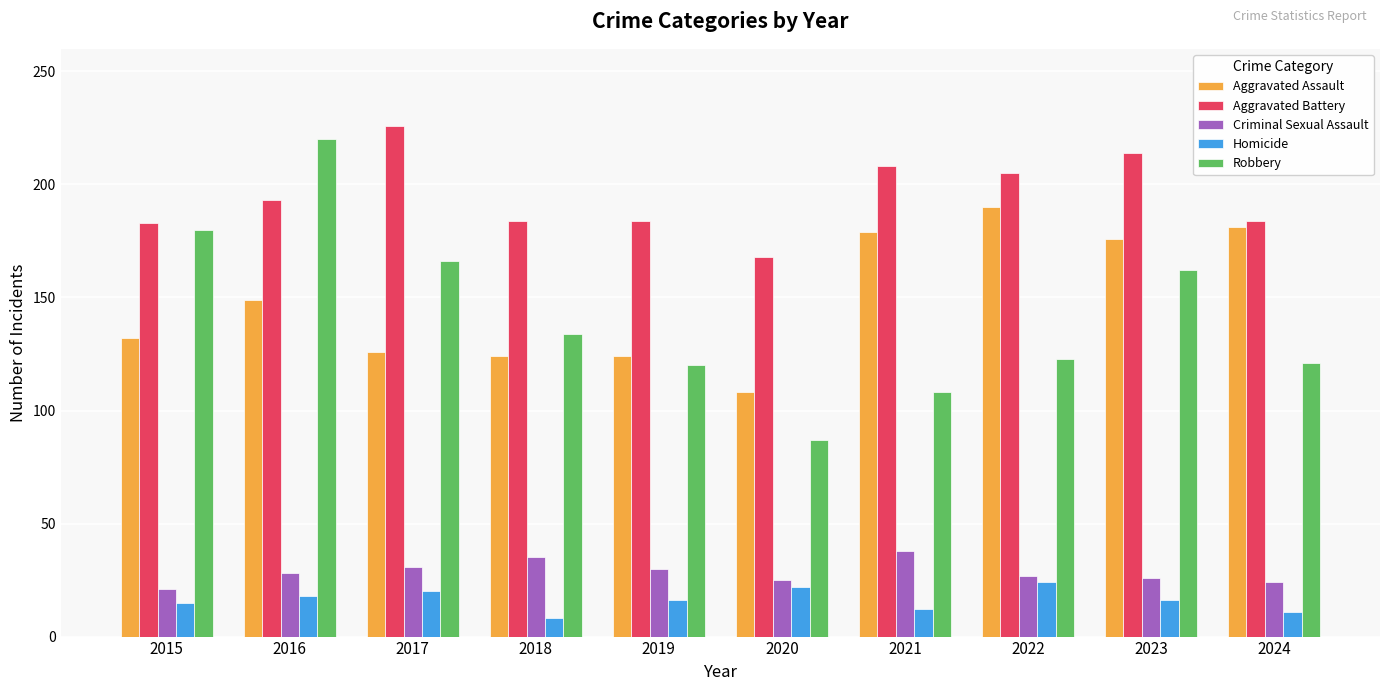

What is the average value of the Aggravated Battery series?

195